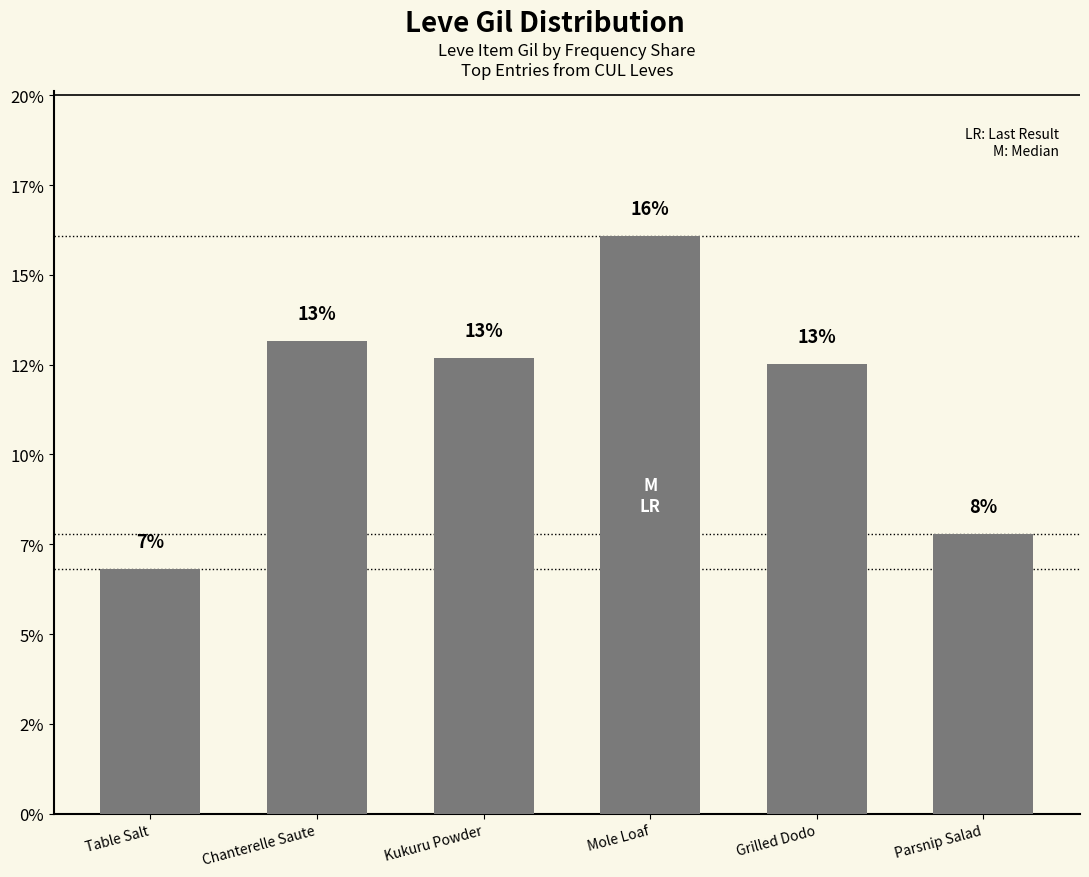

What is the greatest value displayed?

16.1